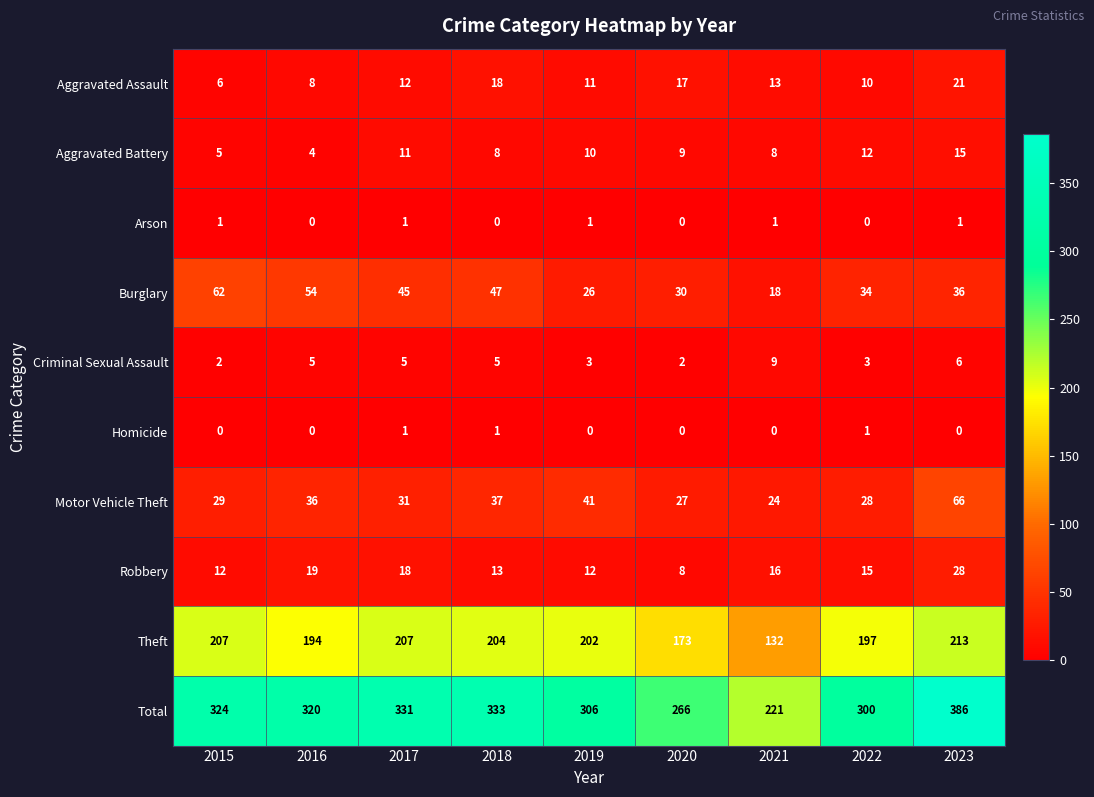

At how many categories does at least one series exceed 250?

8